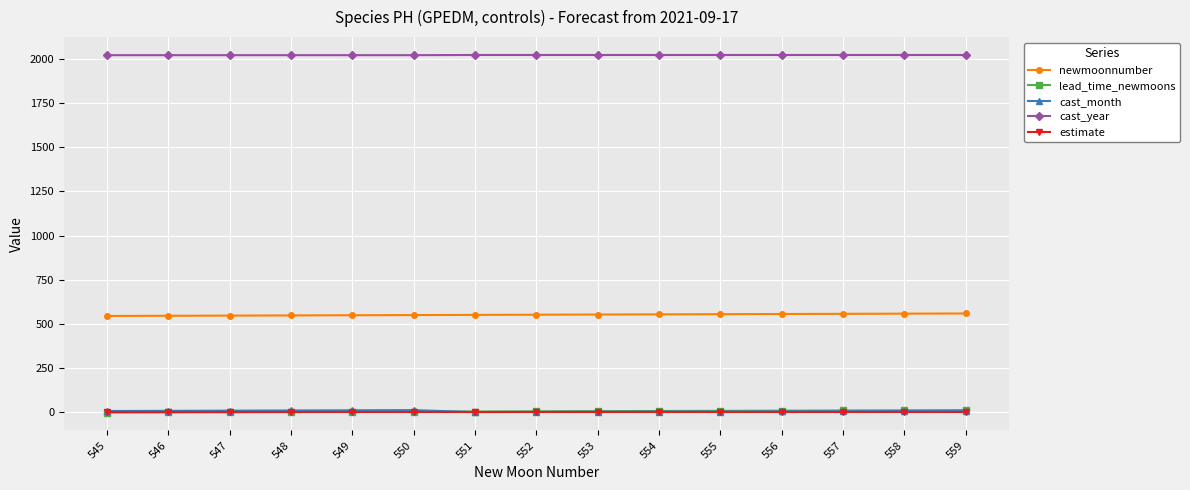

True or false: newmoonnumber and lead_time_newmoons intersect in this chart.

False